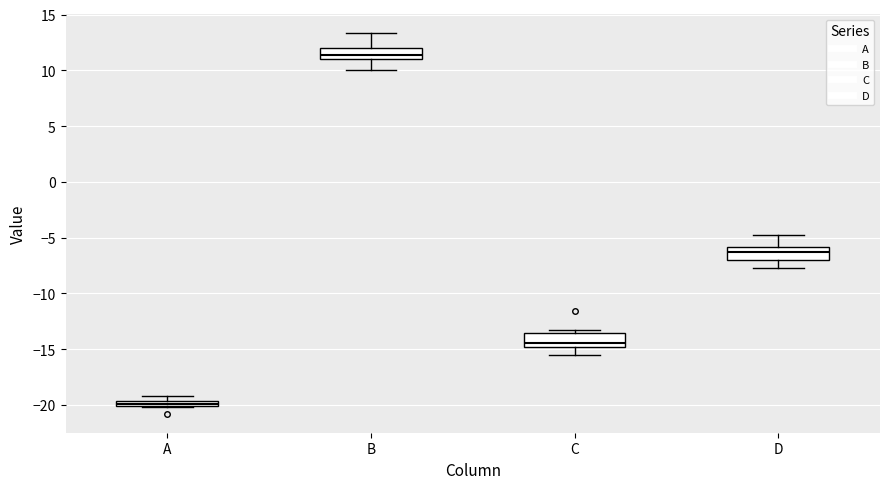

Where is the upper edge of the box for C on the y-axis? The values are not printed on the chart, so give them approximately, as read against the axis.

-13.5